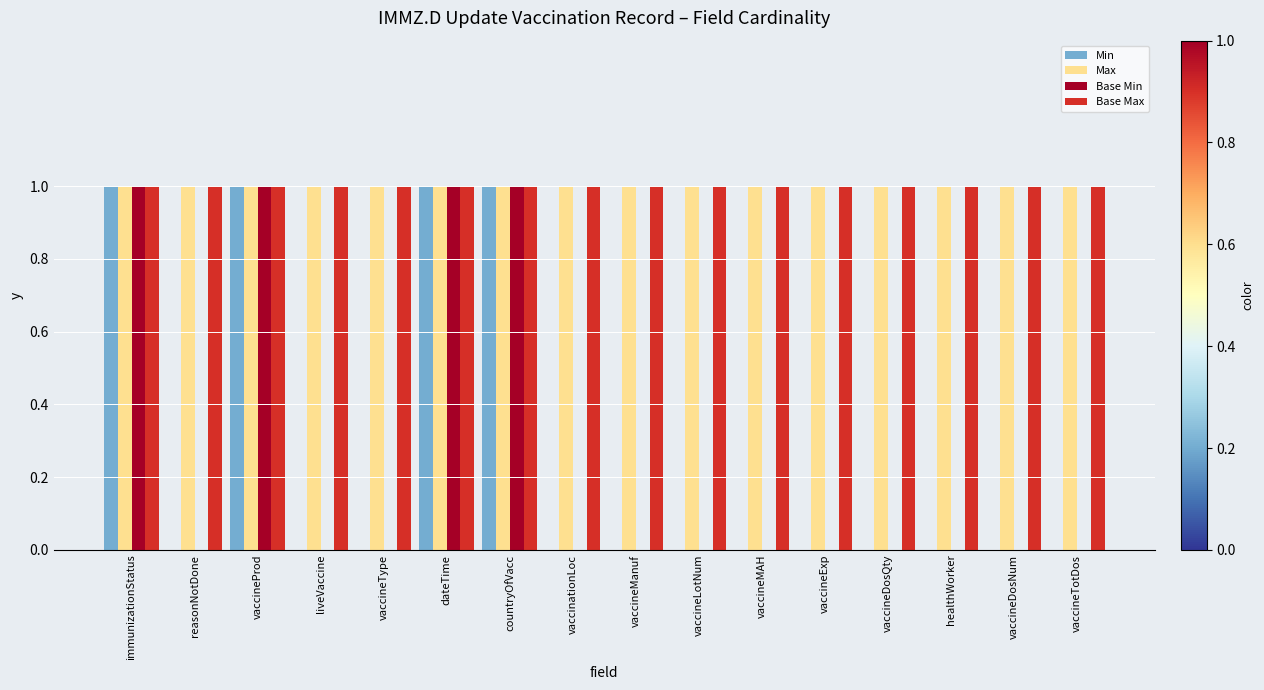

Count the Min values in the range 0 to 1.

16